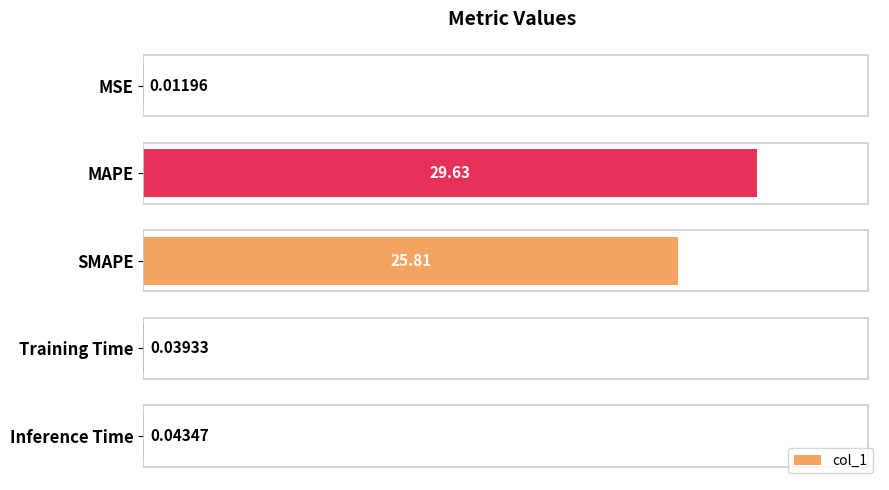

Which category has the highest value across all series?

MAPE